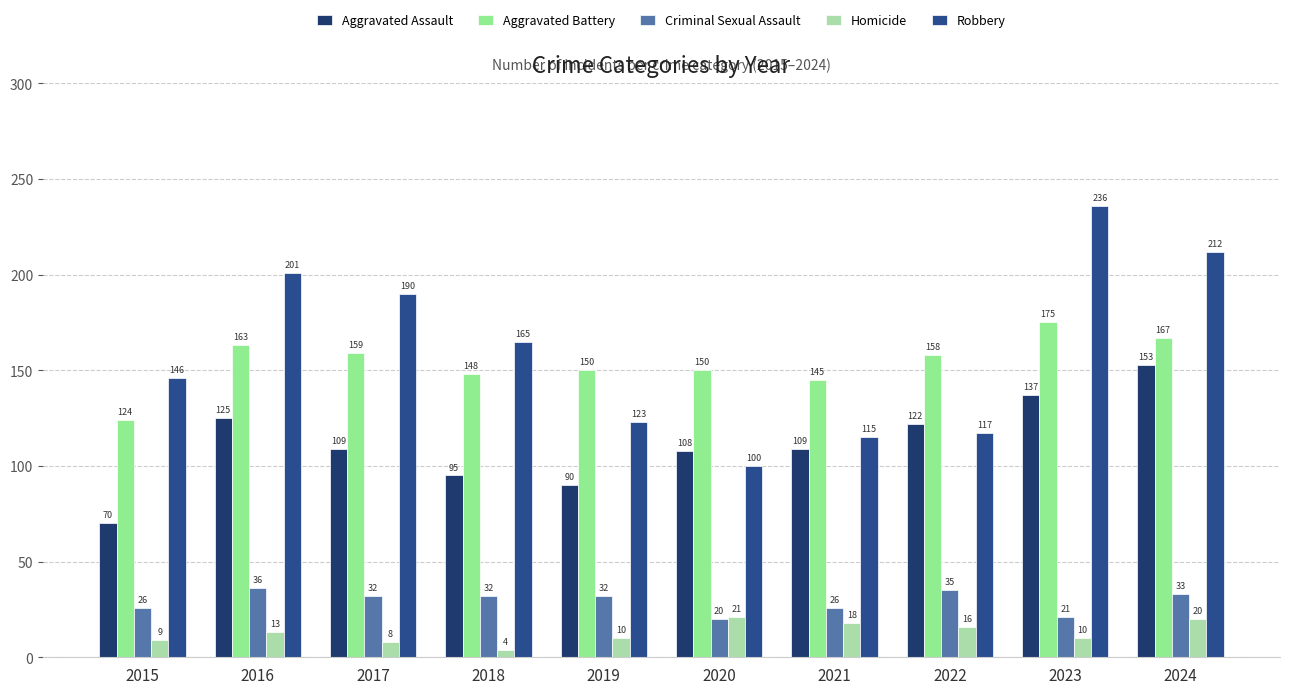

Reading right to left, extract all data points from this chart.

Aggravated Assault: 153	137	122	109	108	90	95	109	125	70
Aggravated Battery: 167	175	158	145	150	150	148	159	163	124
Criminal Sexual Assault: 33	21	35	26	20	32	32	32	36	26
Homicide: 20	10	16	18	21	10	4	8	13	9
Robbery: 212	236	117	115	100	123	165	190	201	146